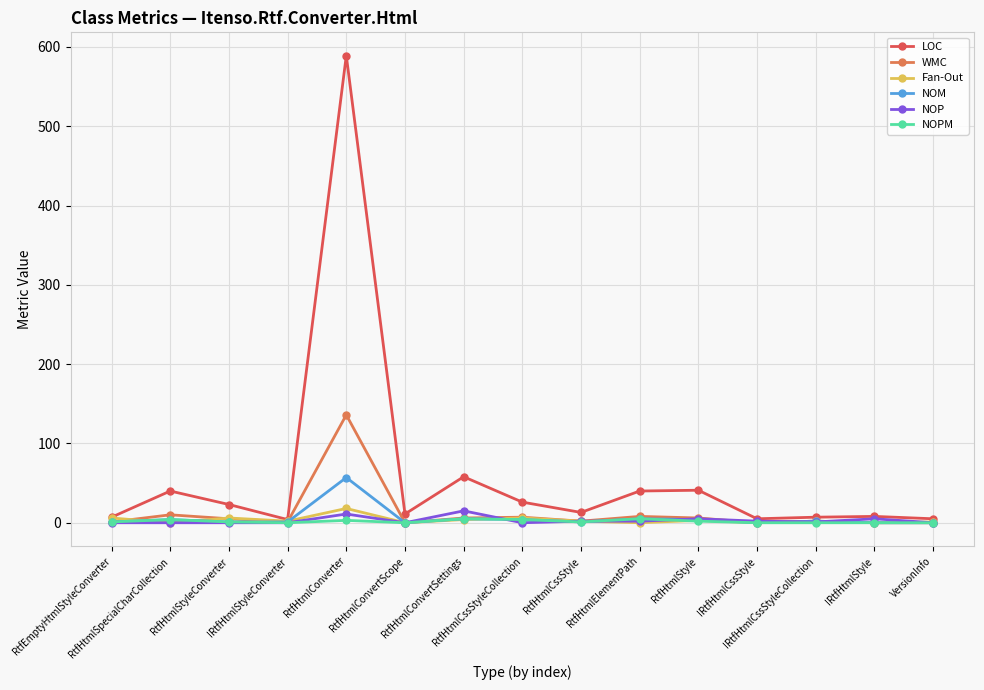

Which series has the largest total across all categories?

LOC